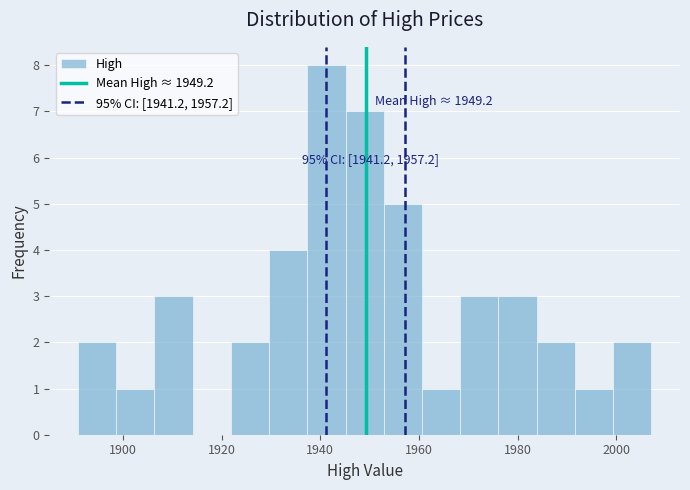

Around what value on the x-axis is the tallest bar? Give the approximate position of its centre, as read against the axis.

1942